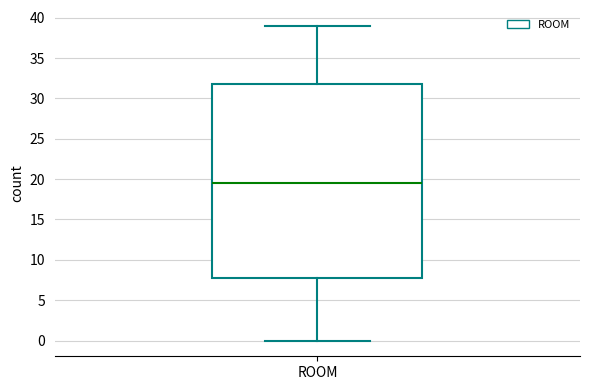

Read this box plot against the y-axis: the position of the median line, the range covered by the box, and the ends of both whiskers. The values are not printed on the chart, so give them approximately, as read against the axis.

median 19.5, box 8.0 to 32.0, whiskers 0.0 to 39.0